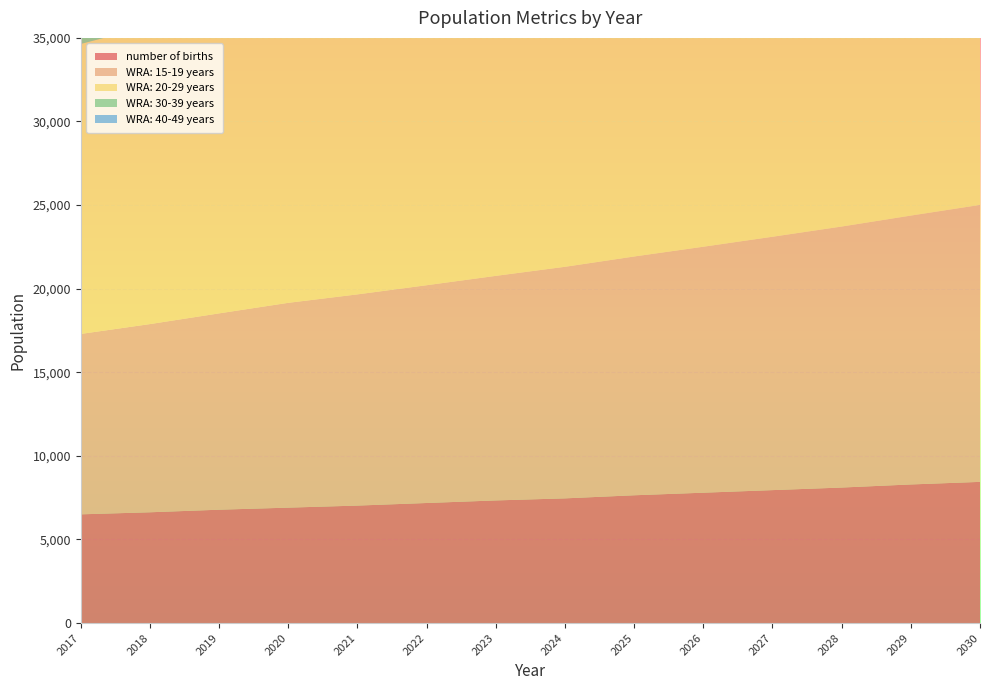

Reading left to right, list all the values displayed in this chart.

number of births: 2017=6503.0	2018=6626.3	2019=6780.4	2020=6903.7	2021=7027.0	2022=7181.1	2023=7335.2	2024=7458.4	2025=7643.4	2026=7797.5	2027=7951.6	2028=8105.7	2029=8290.6	2030=8444.7
WRA: 15-19 years: 2017=10789.8	2018=11256.3	2019=11742.9	2020=12250.6	2021=12632.3	2022=13025.9	2023=13431.8	2024=13850.3	2025=14281.9	2026=14712.0	2027=15155.0	2028=15611.4	2029=16081.5	2030=16565.7
WRA: 20-29 years: 2017=17344.6	2018=17843.1	2019=18355.9	2020=18883.4	2021=19567.2	2022=20275.8	2023=21010.1	2024=21770.9	2025=22559.3	2026=23398.8	2027=24269.5	2028=25172.7	2029=26109.5	2030=27081.1
WRA: 30-39 years: 2017=12223.9	2018=12658.1	2019=13107.9	2020=13573.6	2021=14012.4	2022=14465.4	2023=14933.0	2024=15415.7	2025=15914.1	2026=16388.1	2027=16876.3	2028=17379.0	2029=17896.6	2030=18429.7
WRA: 40-49 years: 2017=7643.0	2018=8021.6	2019=8419.0	2020=8836.1	2021=9227.3	2022=9635.8	2023=10062.4	2024=10507.9	2025=10973.0	2026=11378.7	2027=11799.4	2028=12235.7	2029=12688.1	2030=13157.2